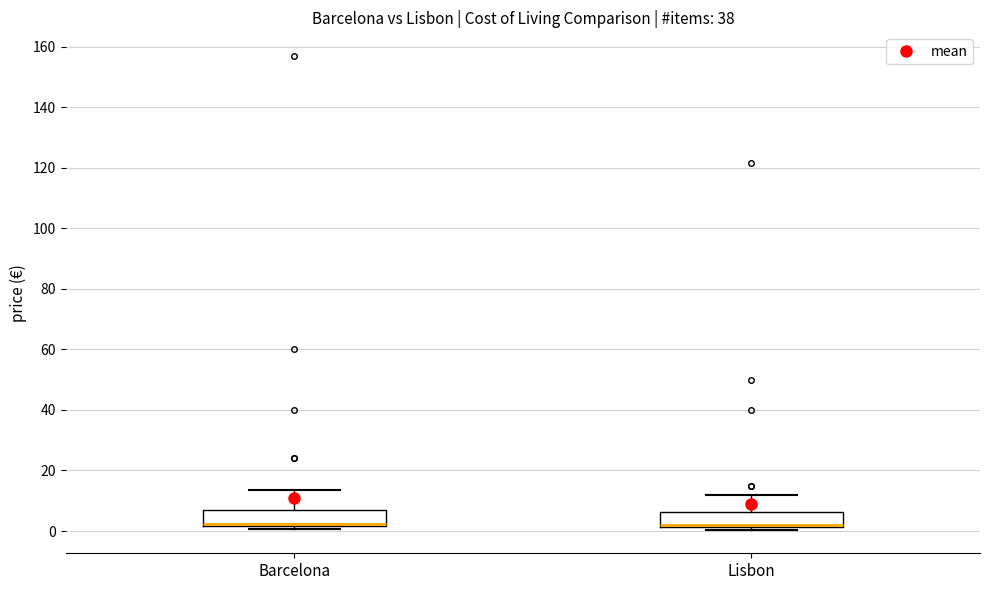

Reading left to right, transcribe this box plot: for each box, give where its median line is, the range the box spans, and where its two whiskers end, as read against the y-axis. The values are not printed on the chart, so give them approximately, as read against the axis.

Barcelona: median 2 (drawn on the box's lower edge), box 2 to 6, whiskers 0 to 14
Lisbon: median 2 (just above the box's lower edge), box 2 to 6, whiskers 0 to 12